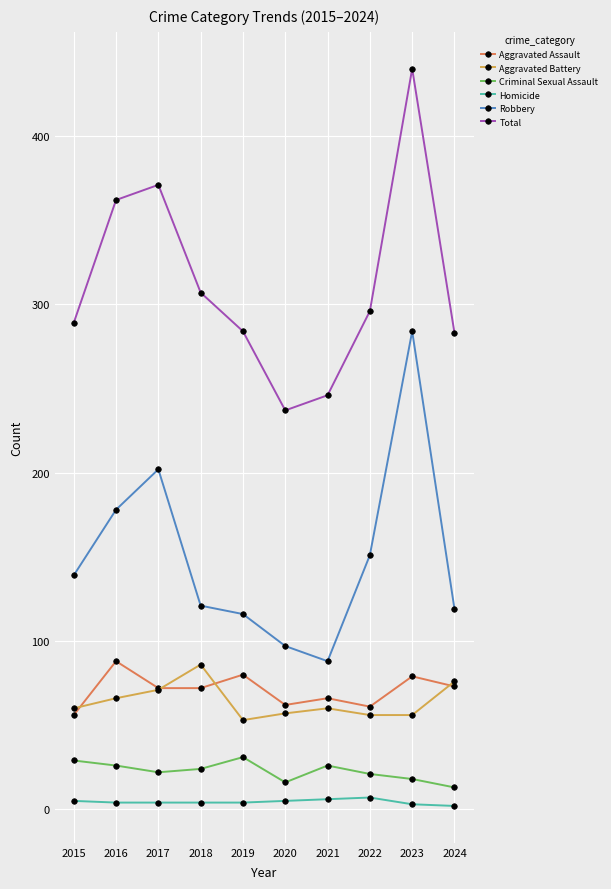

At which category does Aggravated Assault reach its first local peak?

2016